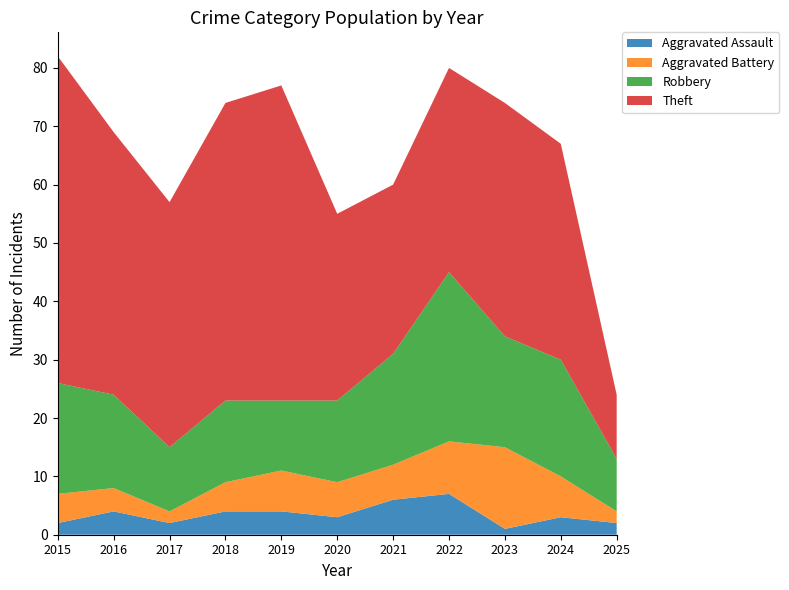

Reading right to left, what are all the values shown in this chart?

Aggravated Assault: 2025=2	2024=3	2023=1	2022=7	2021=6	2020=3	2019=4	2018=4	2017=2	2016=4	2015=2
Aggravated Battery: 2025=2	2024=7	2023=14	2022=9	2021=6	2020=6	2019=7	2018=5	2017=2	2016=4	2015=5
Robbery: 2025=9	2024=20	2023=19	2022=29	2021=19	2020=14	2019=12	2018=14	2017=11	2016=16	2015=19
Theft: 2025=11	2024=37	2023=40	2022=35	2021=29	2020=32	2019=54	2018=51	2017=42	2016=45	2015=56